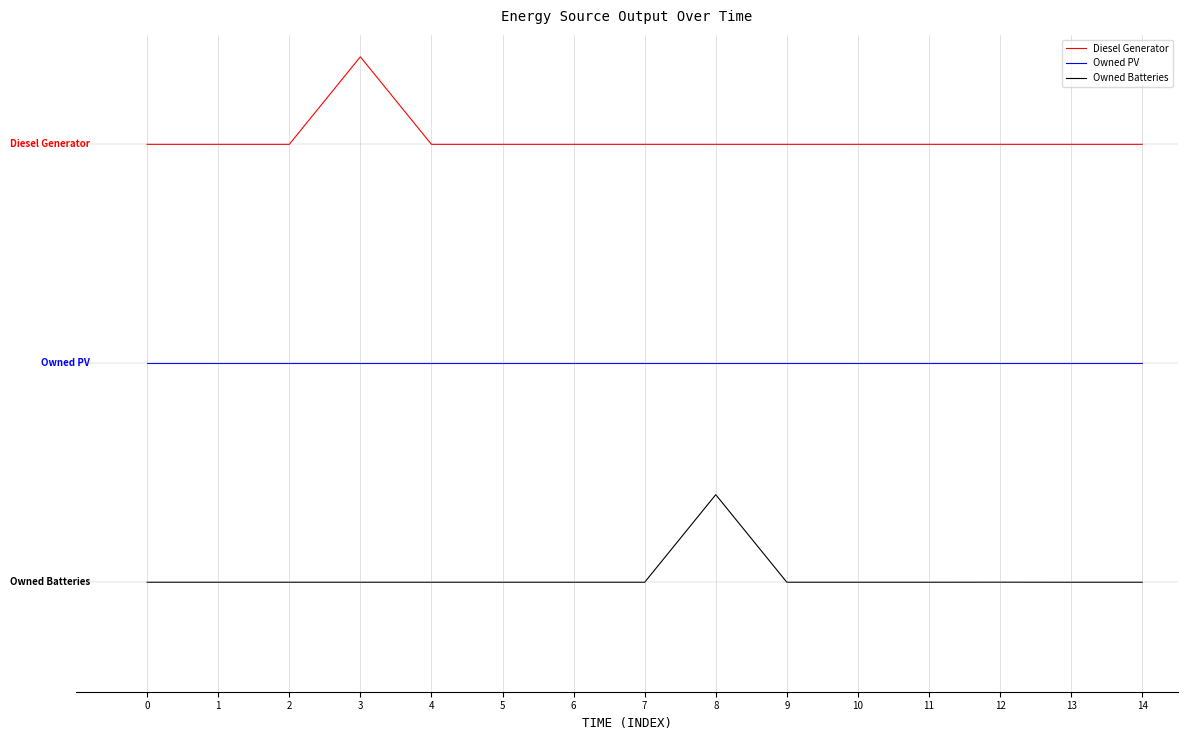

Does the chart have visible grid lines?

No